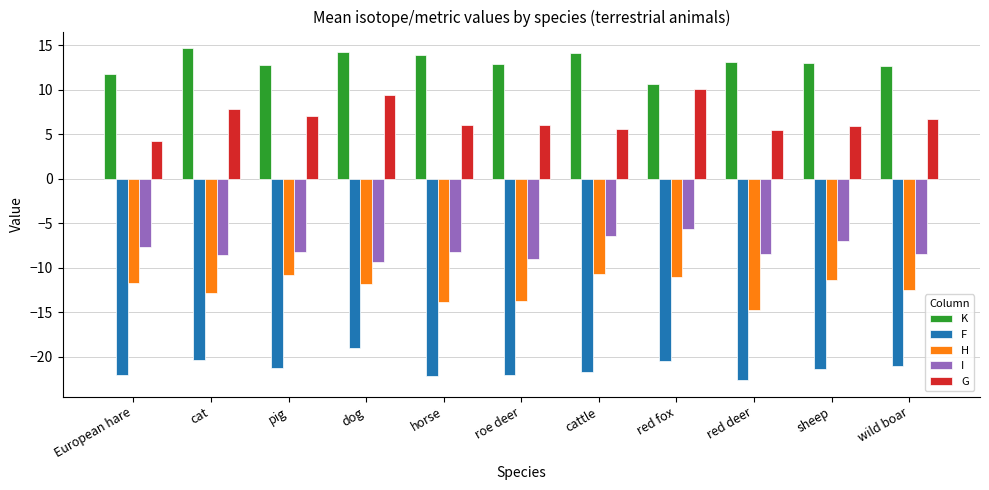

What is the approximate value of F at dog?

-19.0